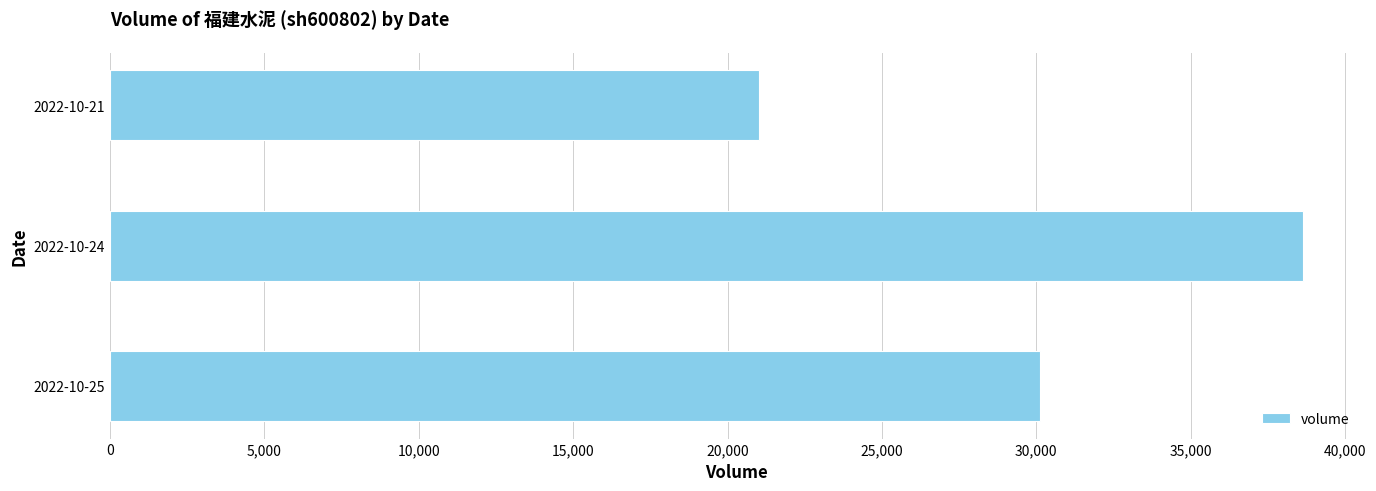

How many values are between 21009 and 38624?

3